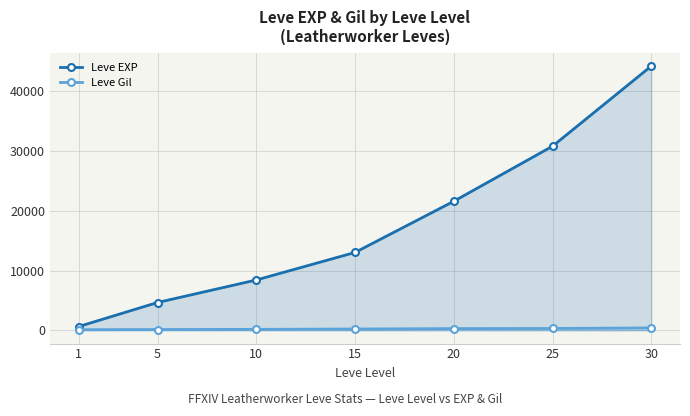

What is the average value of the Leve Gil series?

239